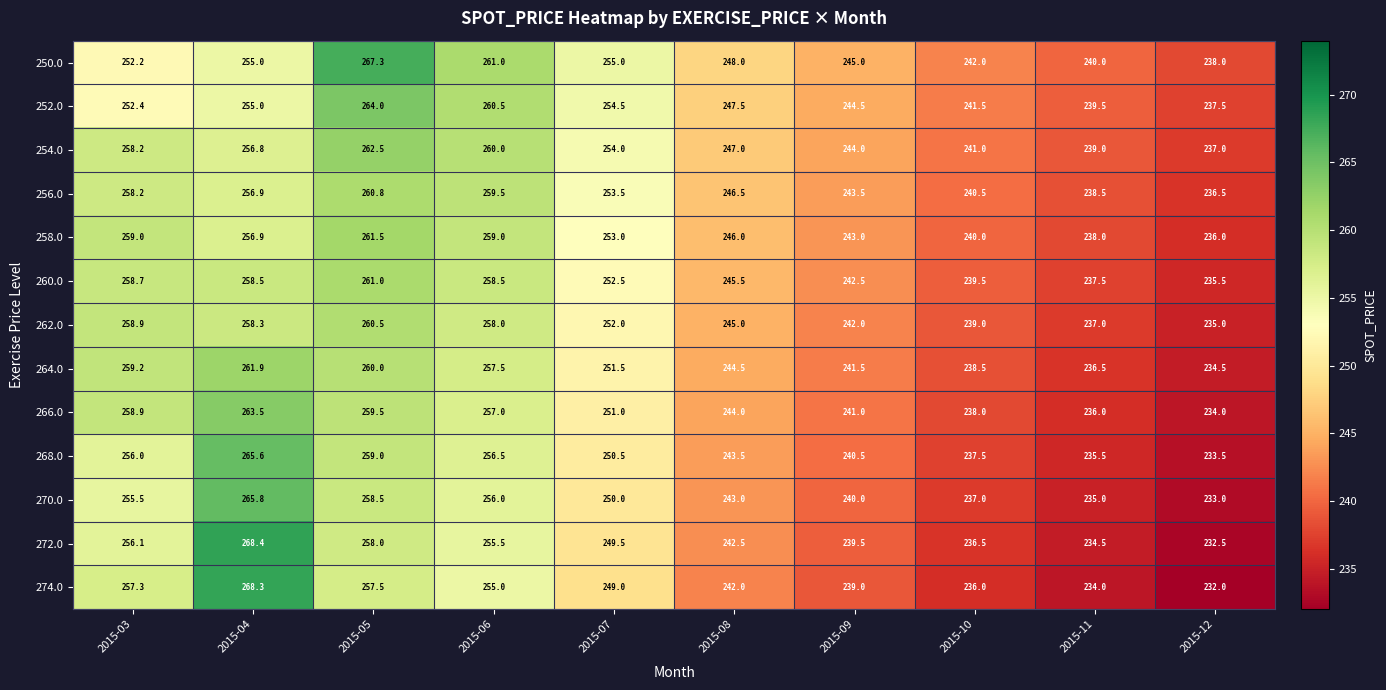

What is the approximate value of 274.0 at 2015-12?

232.0